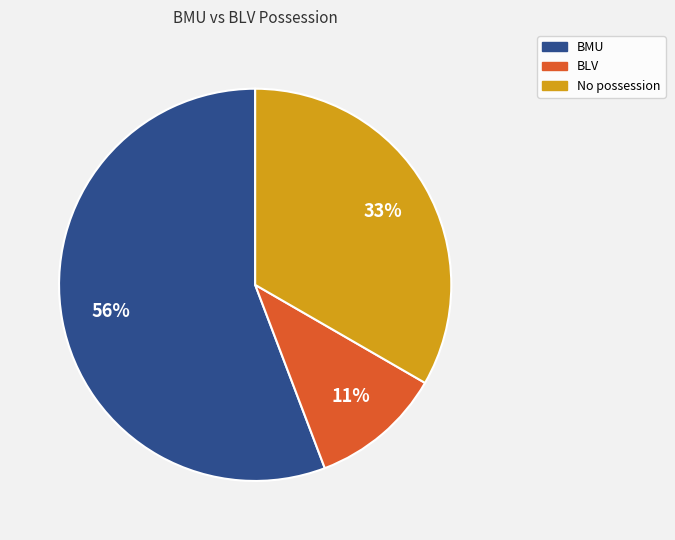

Count the number of slices in the pie.

3